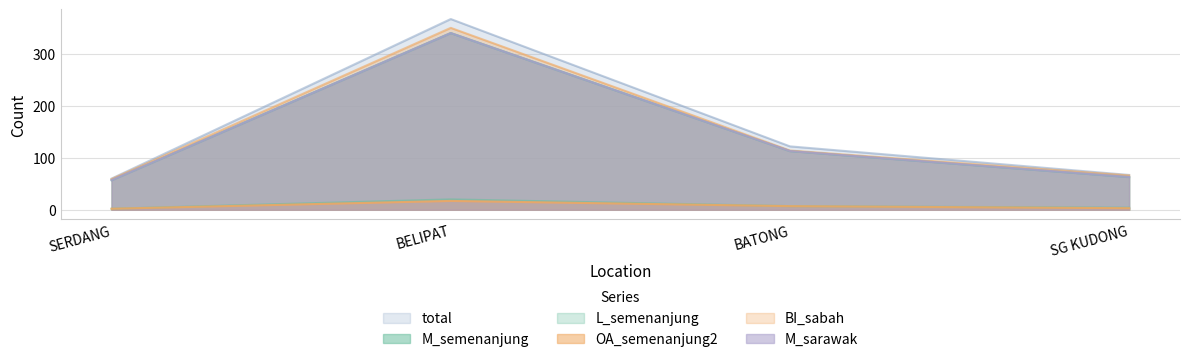

The M_semenanjung series shows 74 at BATONG. True or false?

False